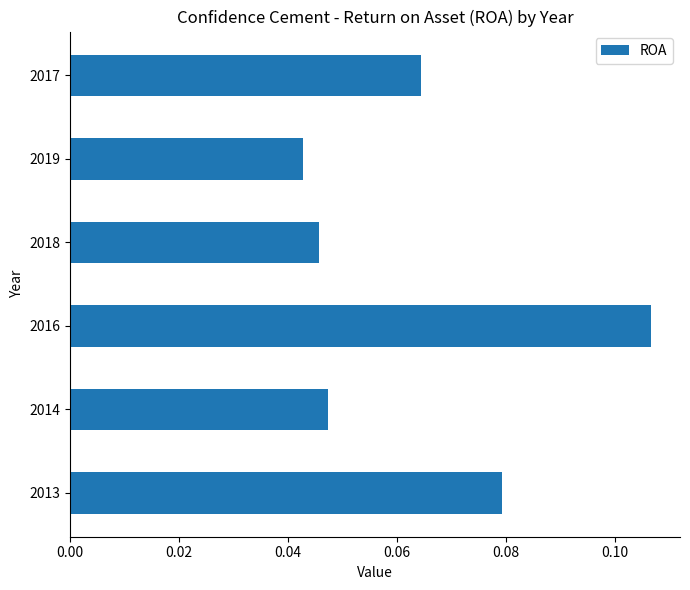

Which label corresponds to the smallest value in the chart?

2019